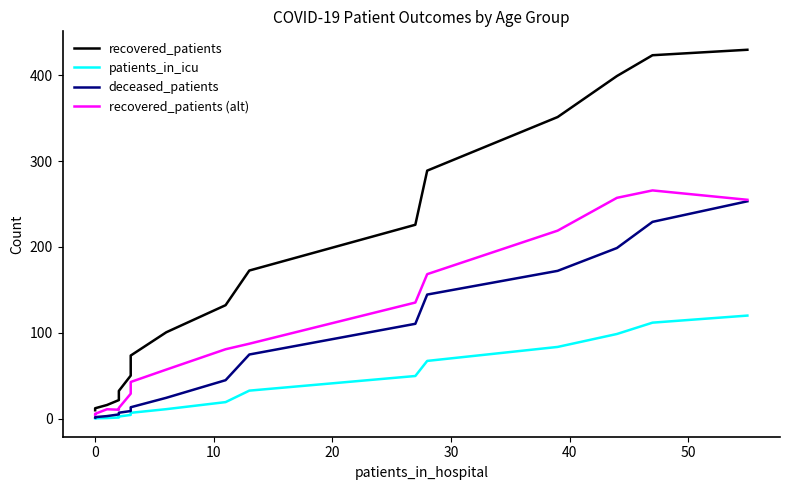

How many data points does each series have?

16